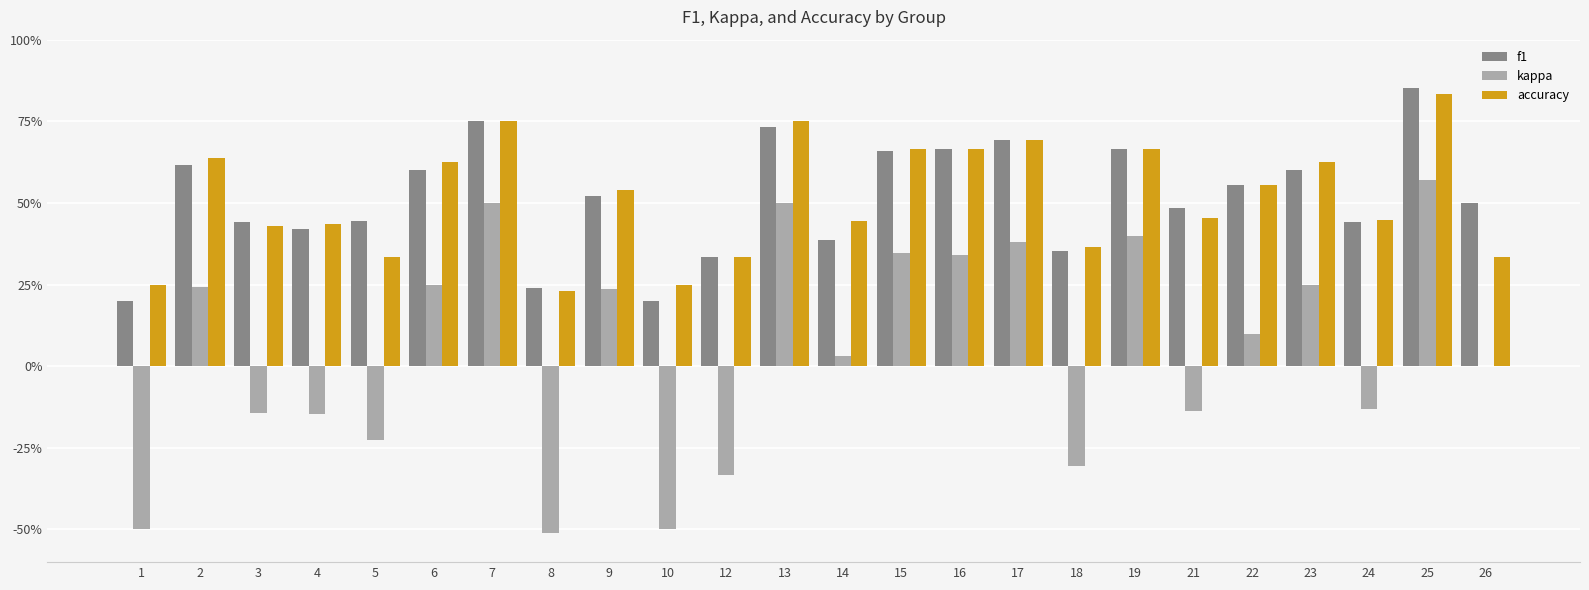

At which label does f1 reach its peak?

25